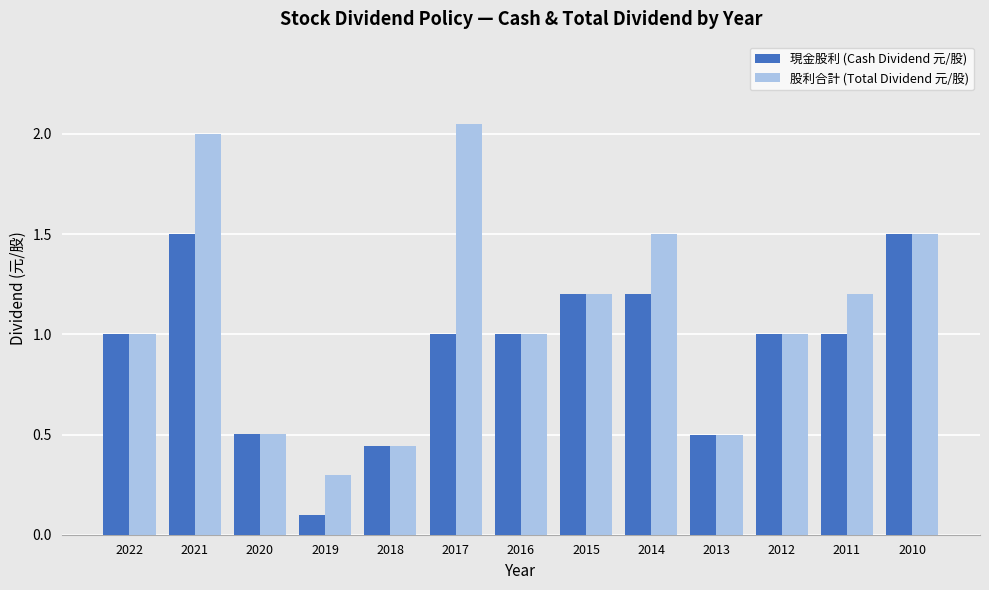

At which label does 現金股利 (Cash Dividend 元/股) reach its minimum?

2019